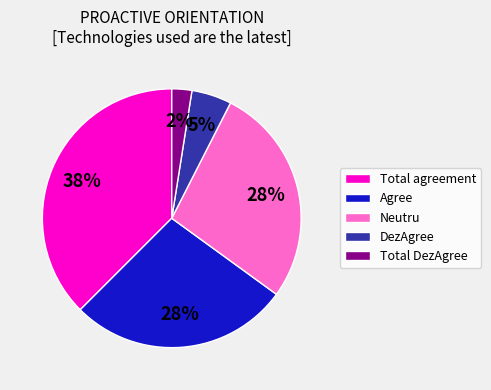

How many slices are in this pie chart?

5